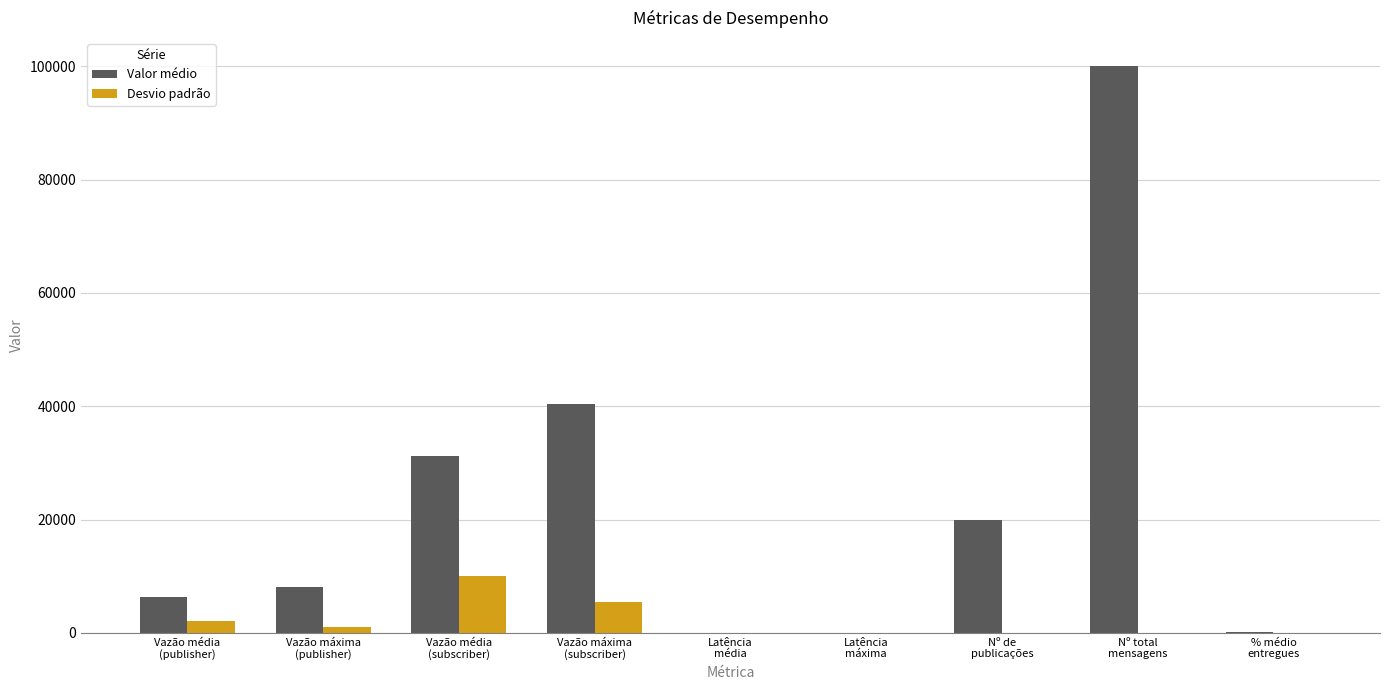

How many values in the Desvio padrão series exceed 3?

5